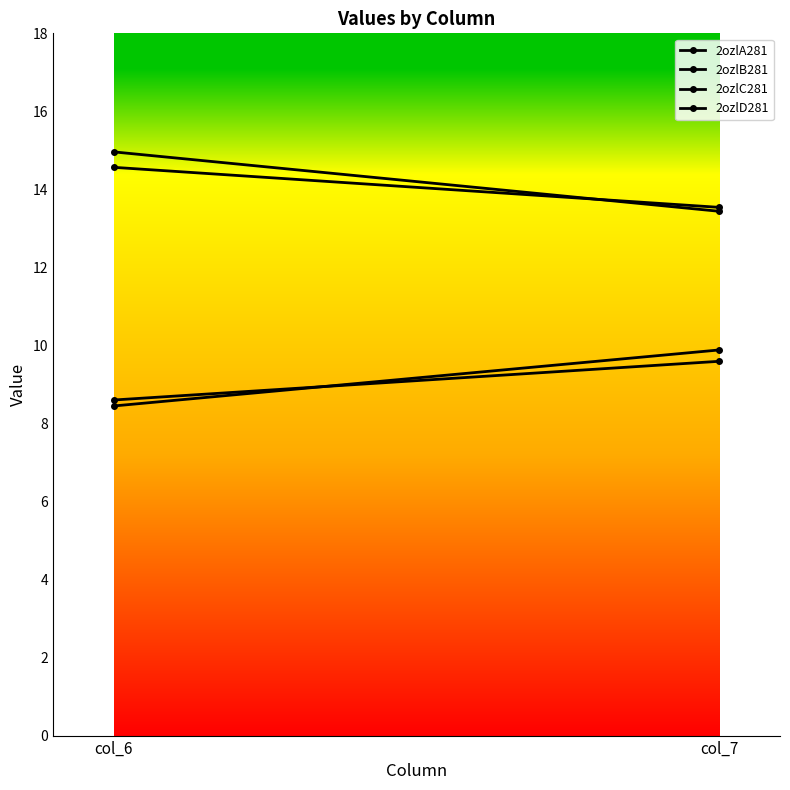

How many lines are shown in the chart?

4